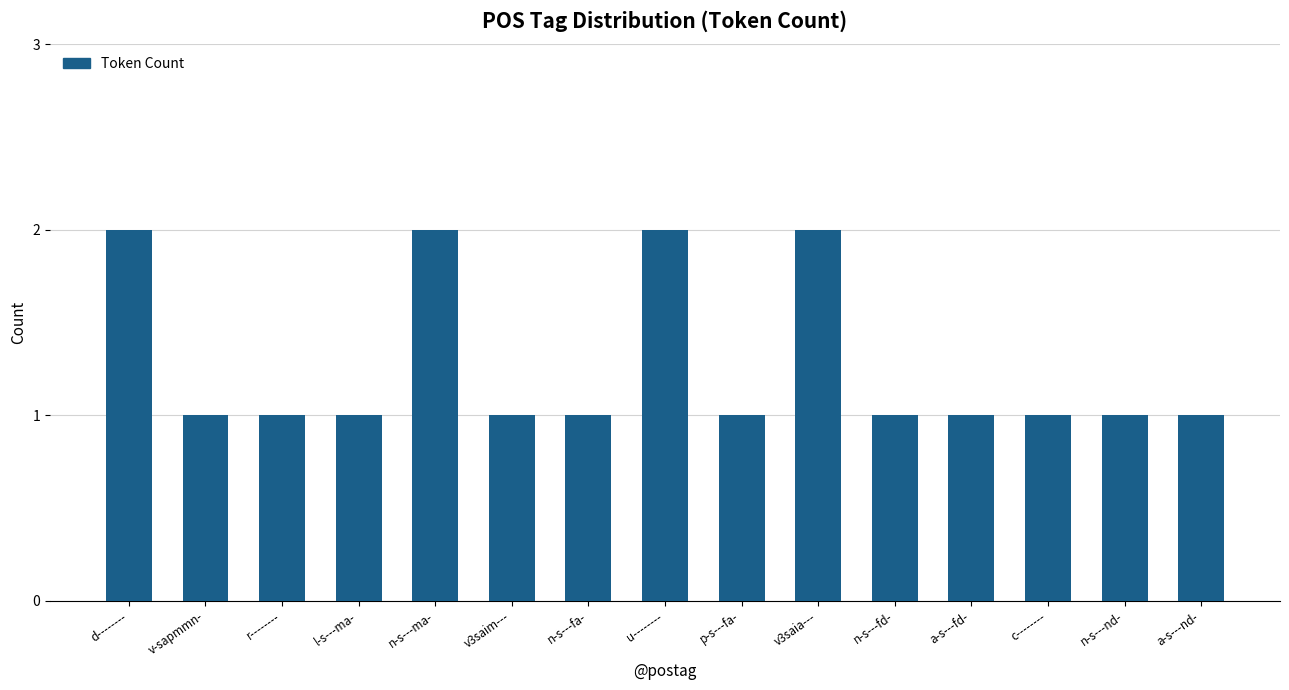

Are the bars horizontal?

No